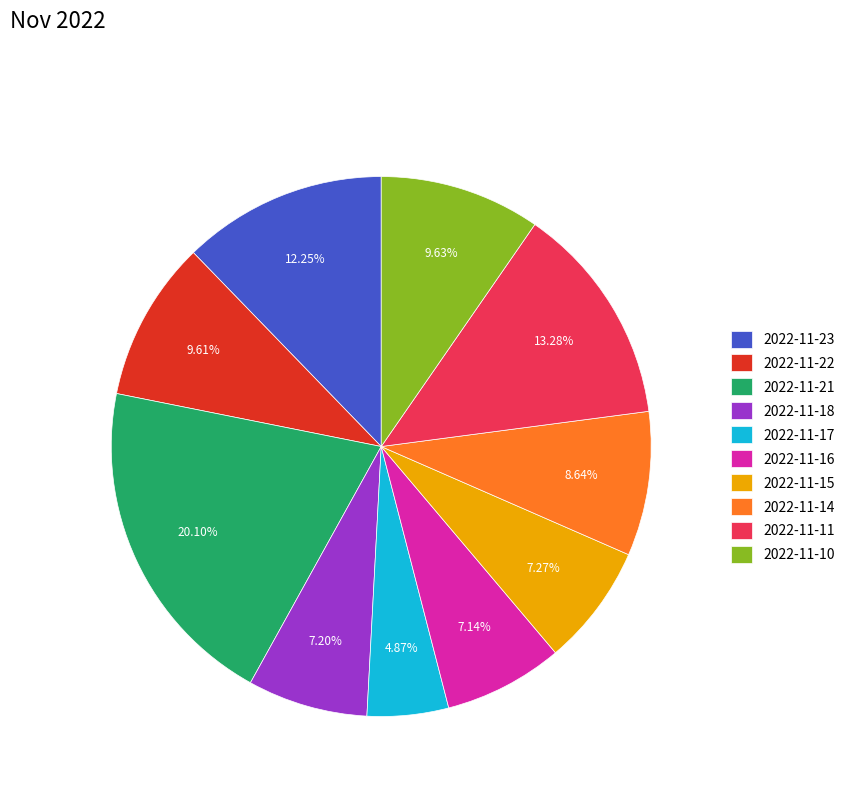

Which has a higher value, 2022-11-16 or 2022-11-17?

2022-11-16